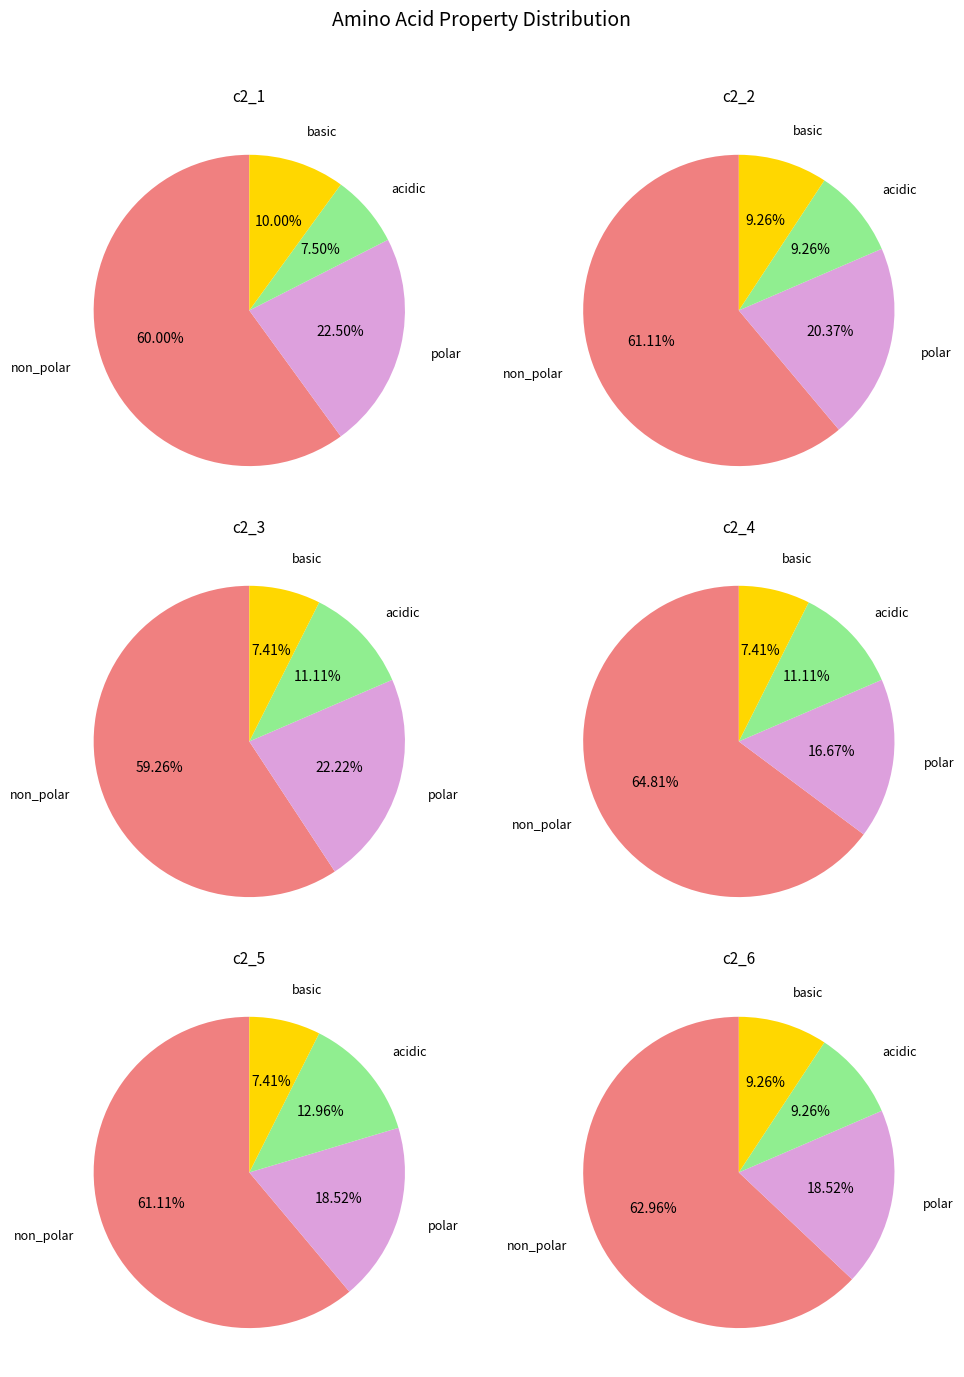

What is the majority slice?

non_polar